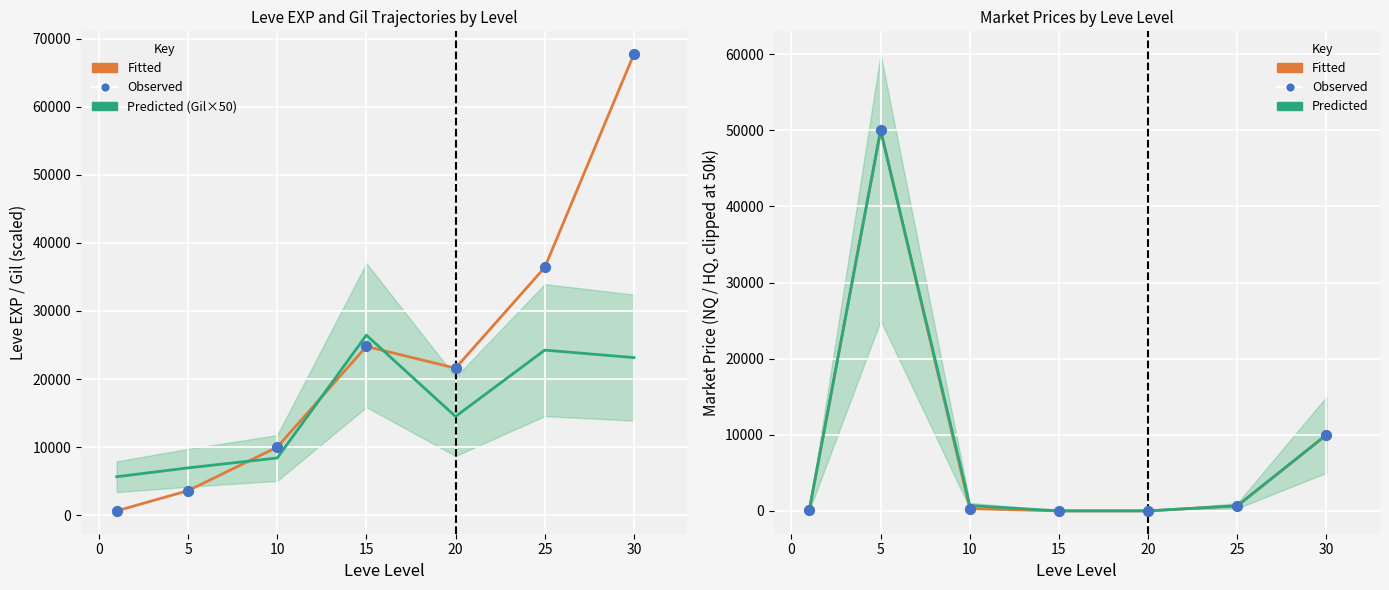

Is the value of Observed at 5 greater than the value of Fitted (Avg Price) at 5?

No